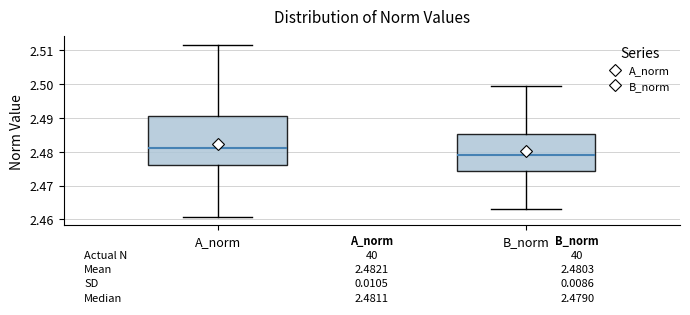

Which box's median line is the highest?

A_norm